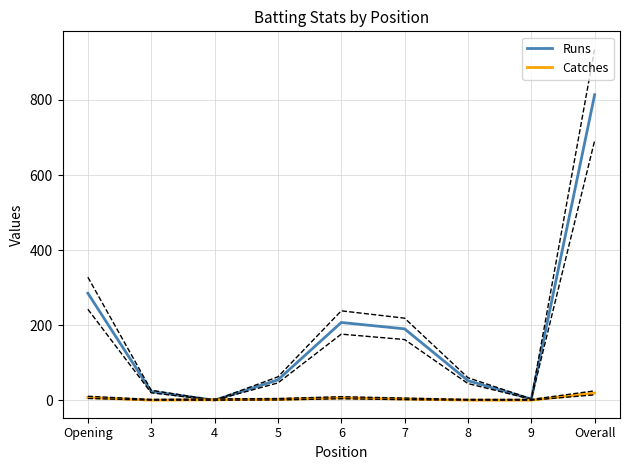

At which label does Catches first exceed 2?

Opening